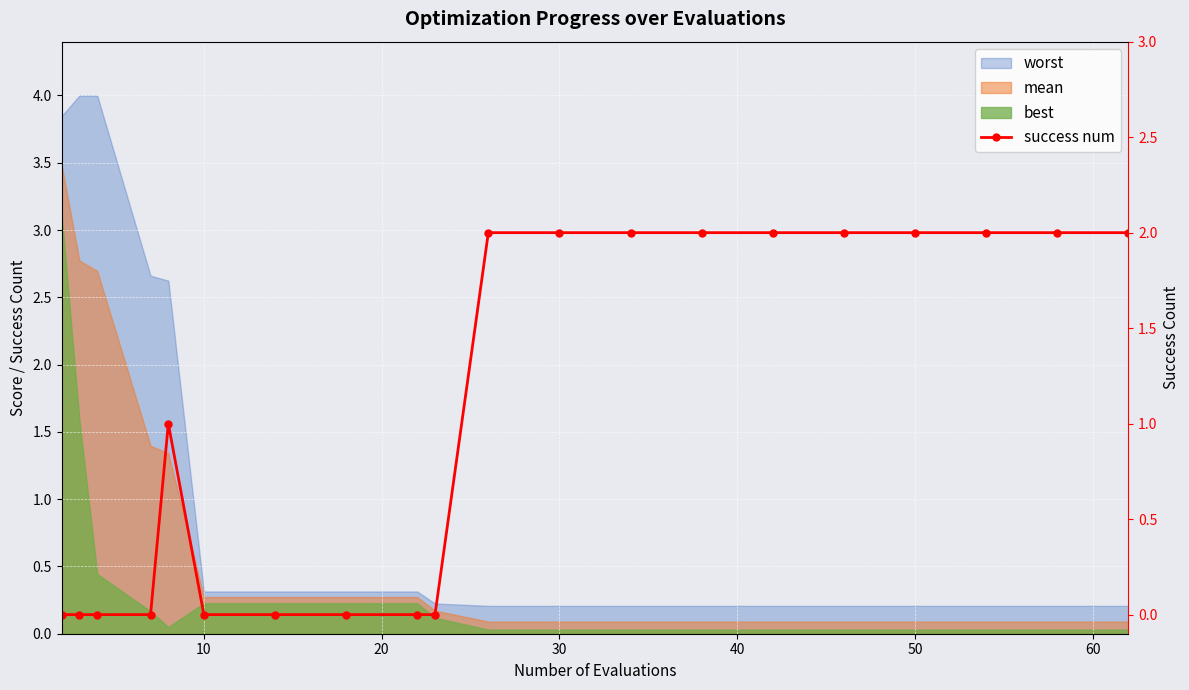

How many interior local peaks (higher than both neighbors) does the data have?

1